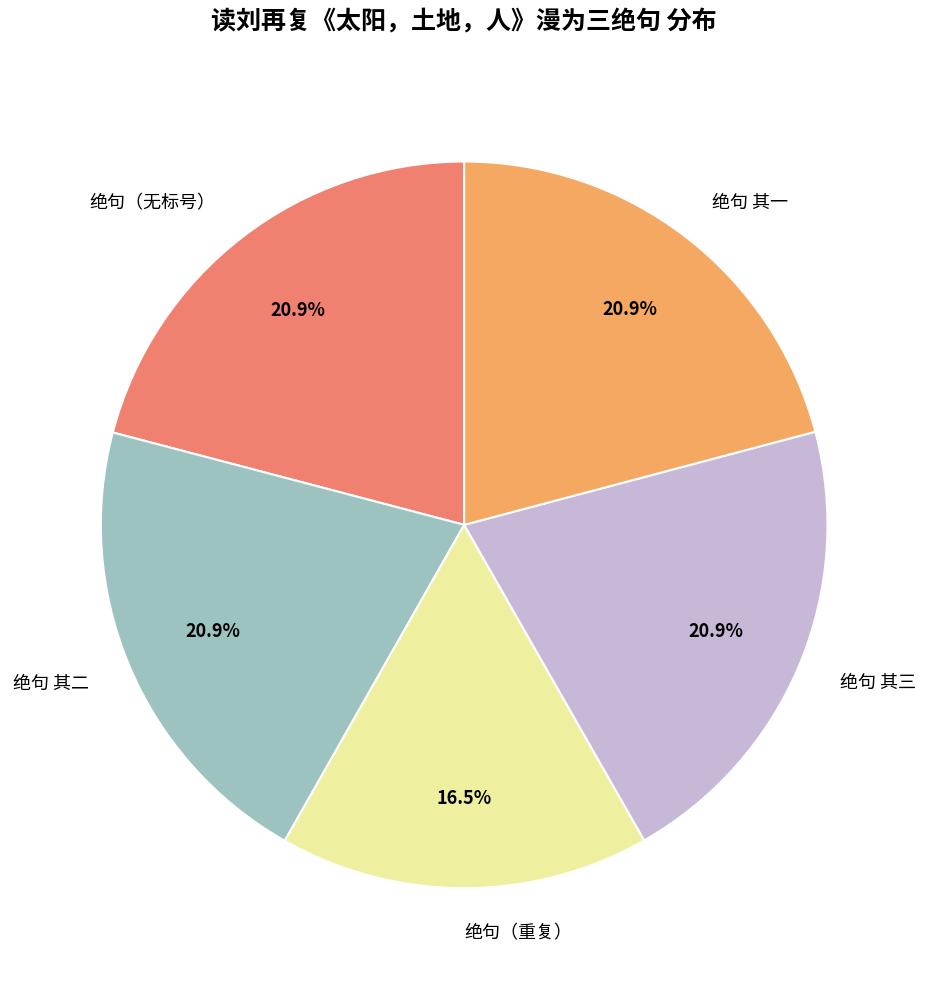

Does any single category account for the majority?

No